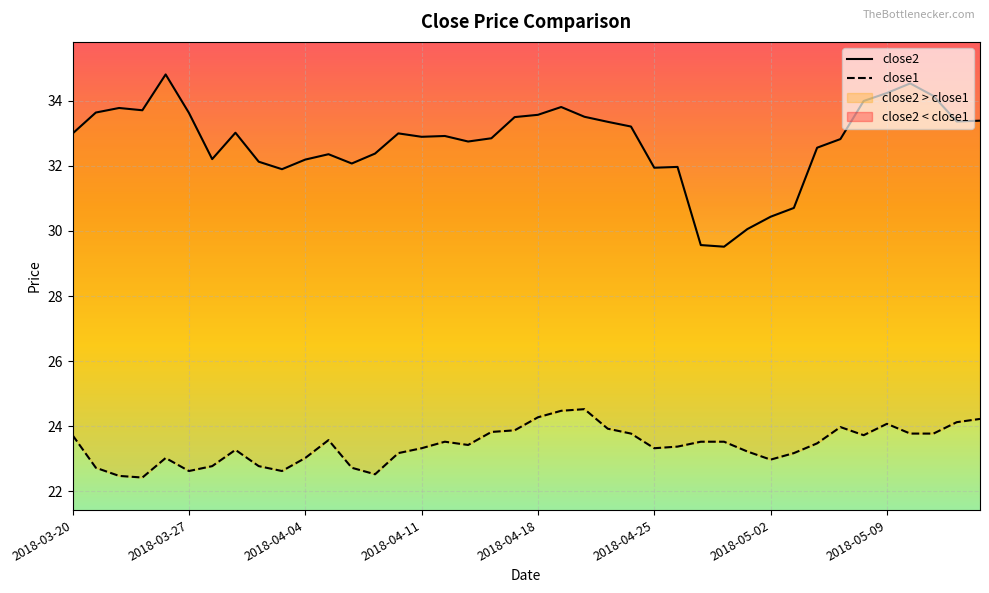

What are all the series names shown in the legend?

close2, close1